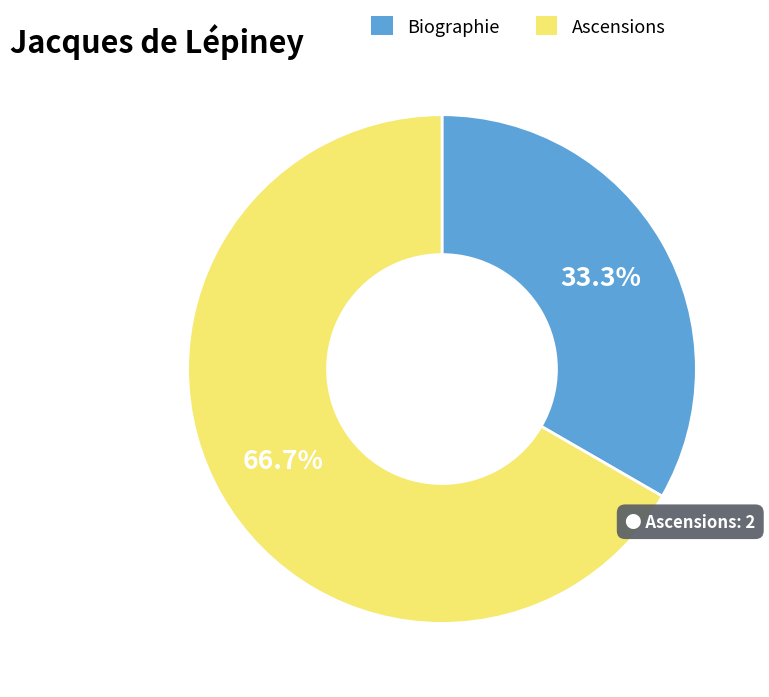

Which slice is the smallest?

Biographie